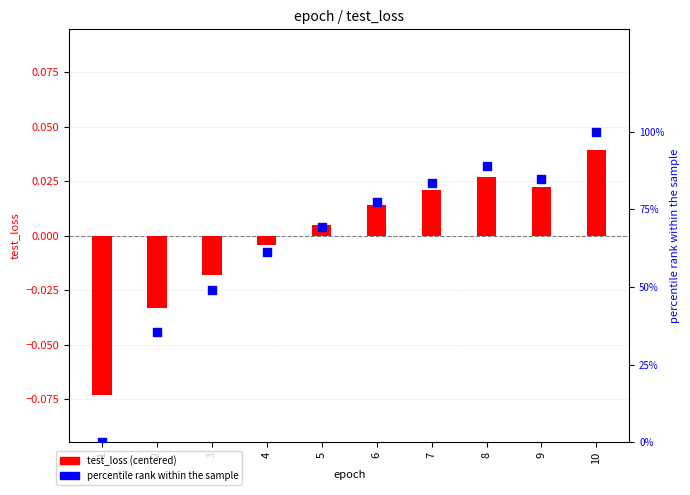

At which category is the sum across all series the highest?

10